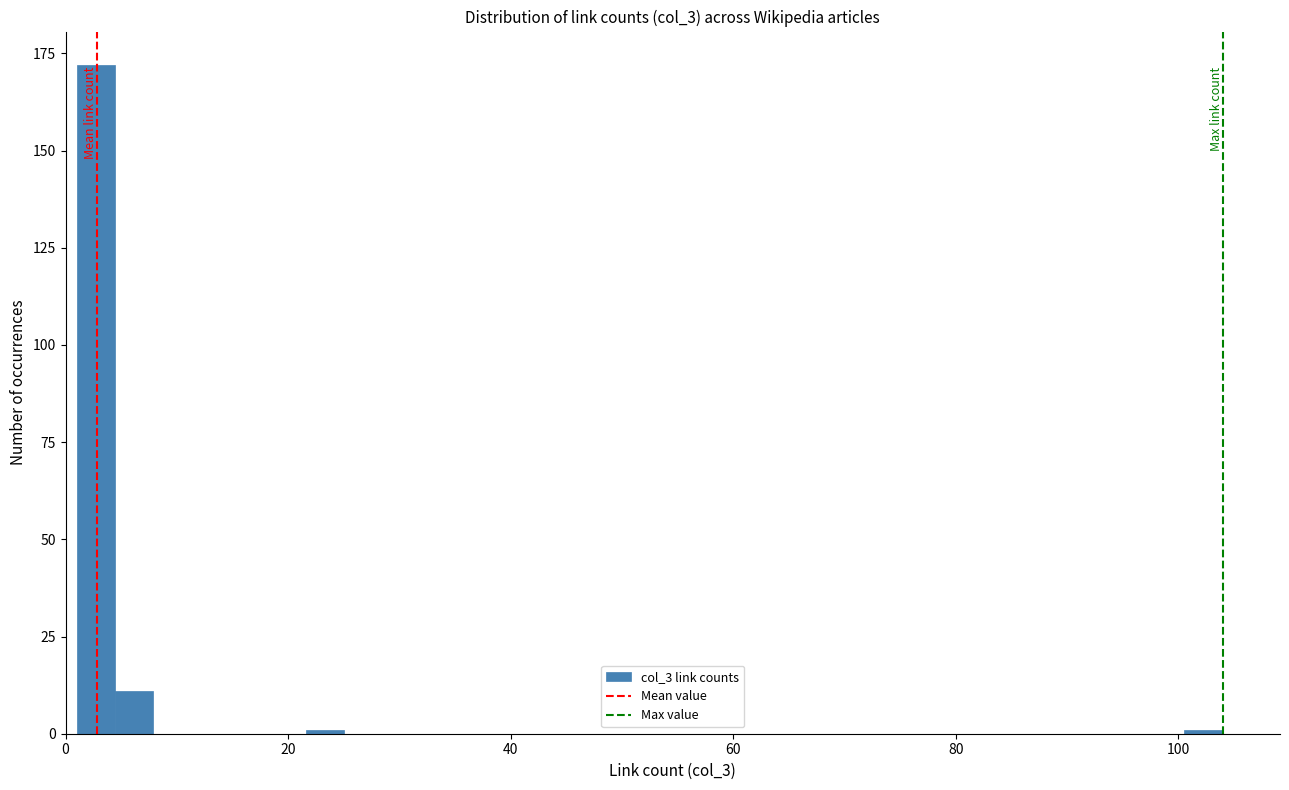

Around what value on the x-axis is the tallest bar? Give the approximate position of its centre, as read against the axis.

2